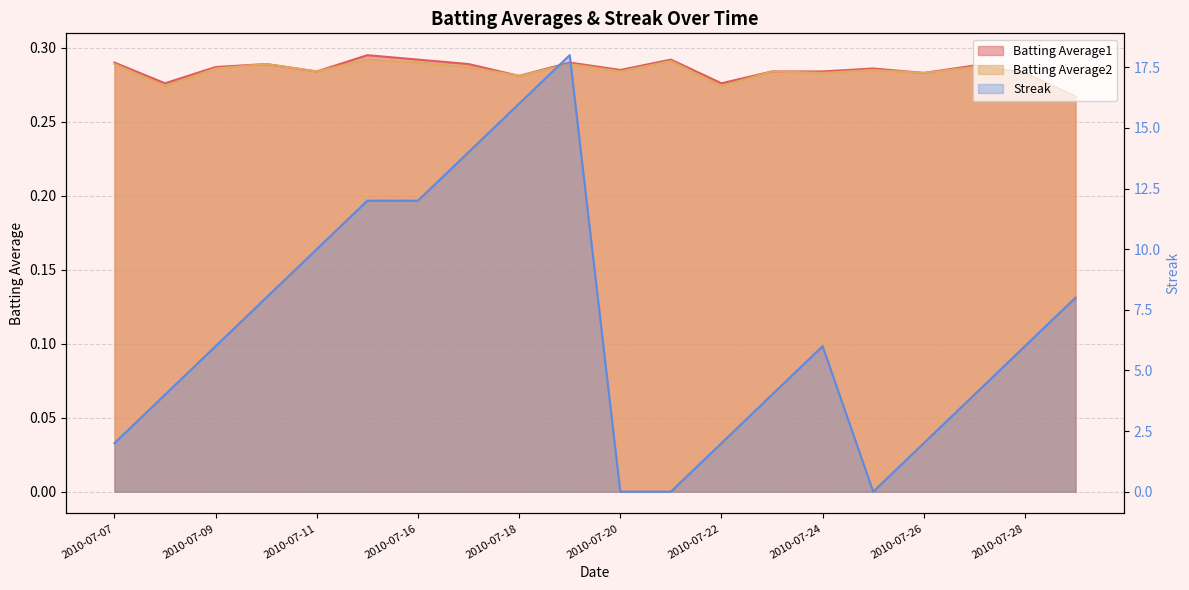

What is the sum of all Batting Average1 values?

5.7